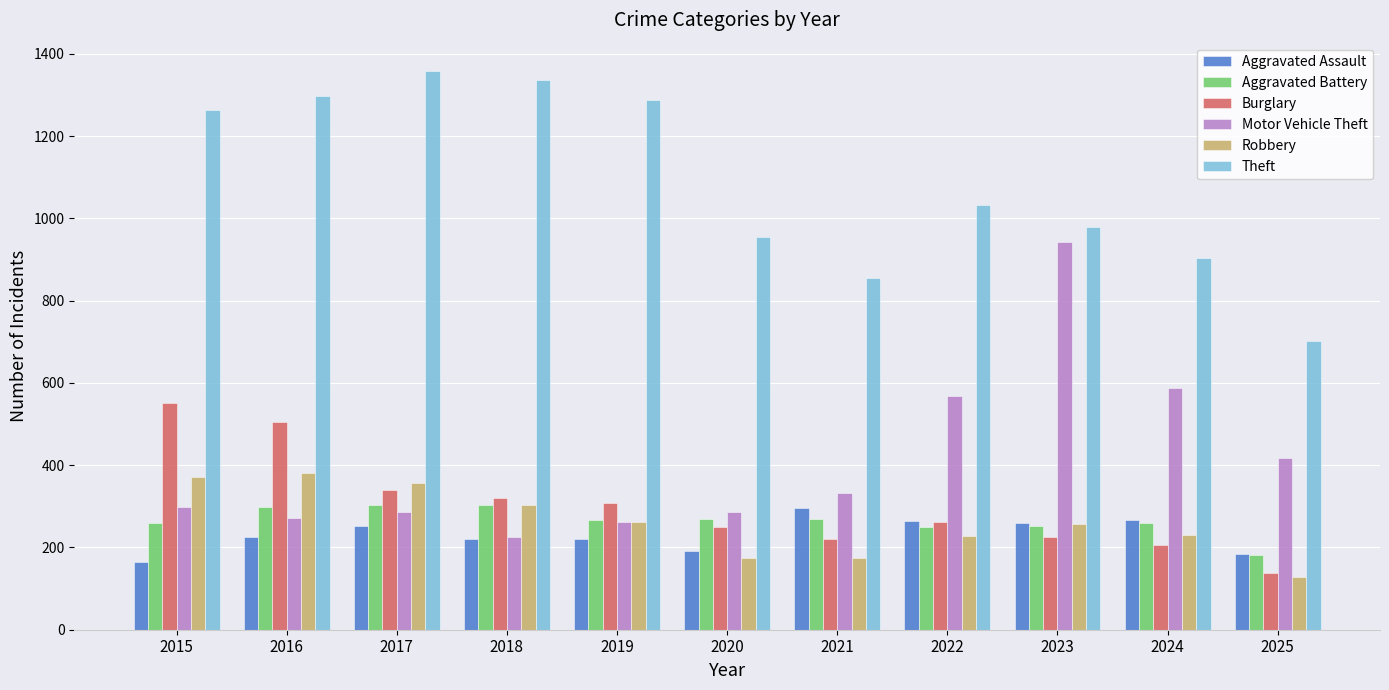

Is it true that Theft equals 285 at 2021?

False